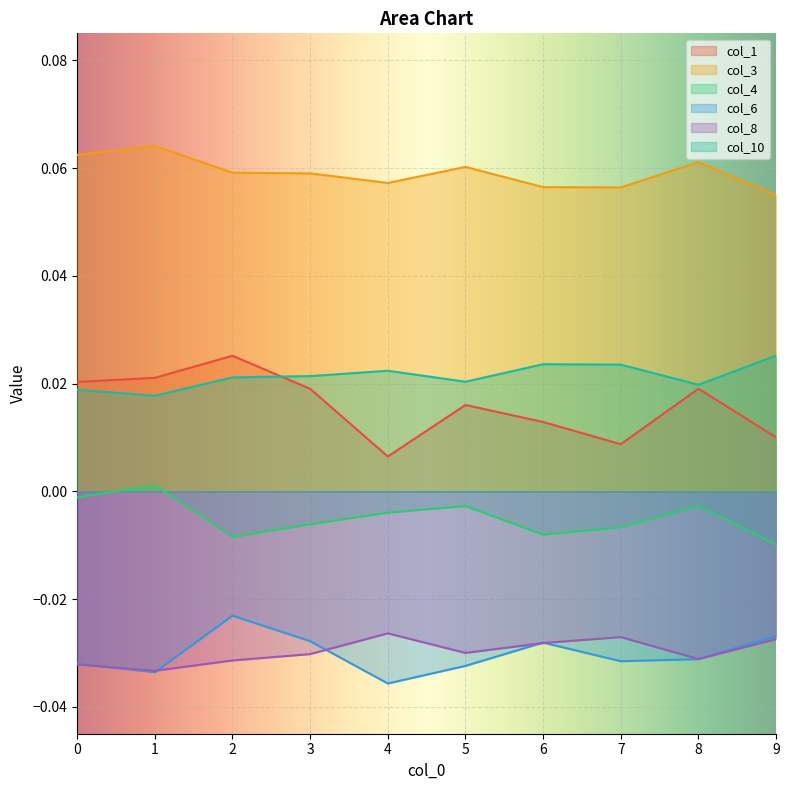

Which series has the largest range (max minus min)?

col_1